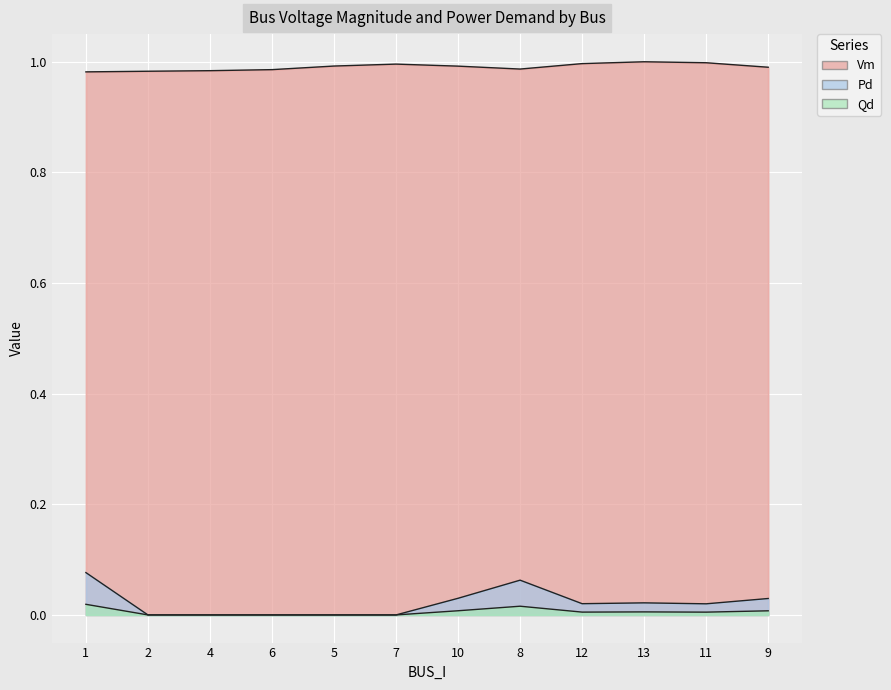

Count the number of data series in this chart.

3